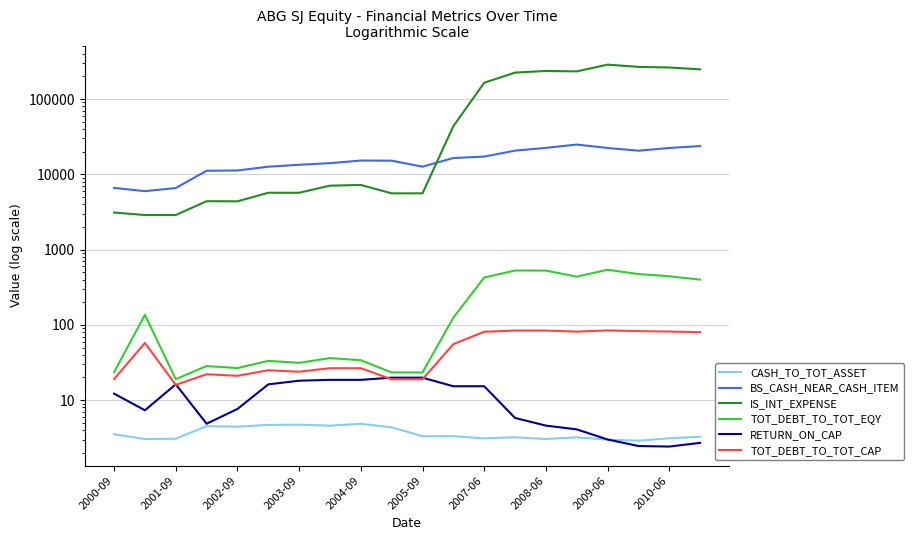

What is the total value across all series at 2007-06?

182344.2